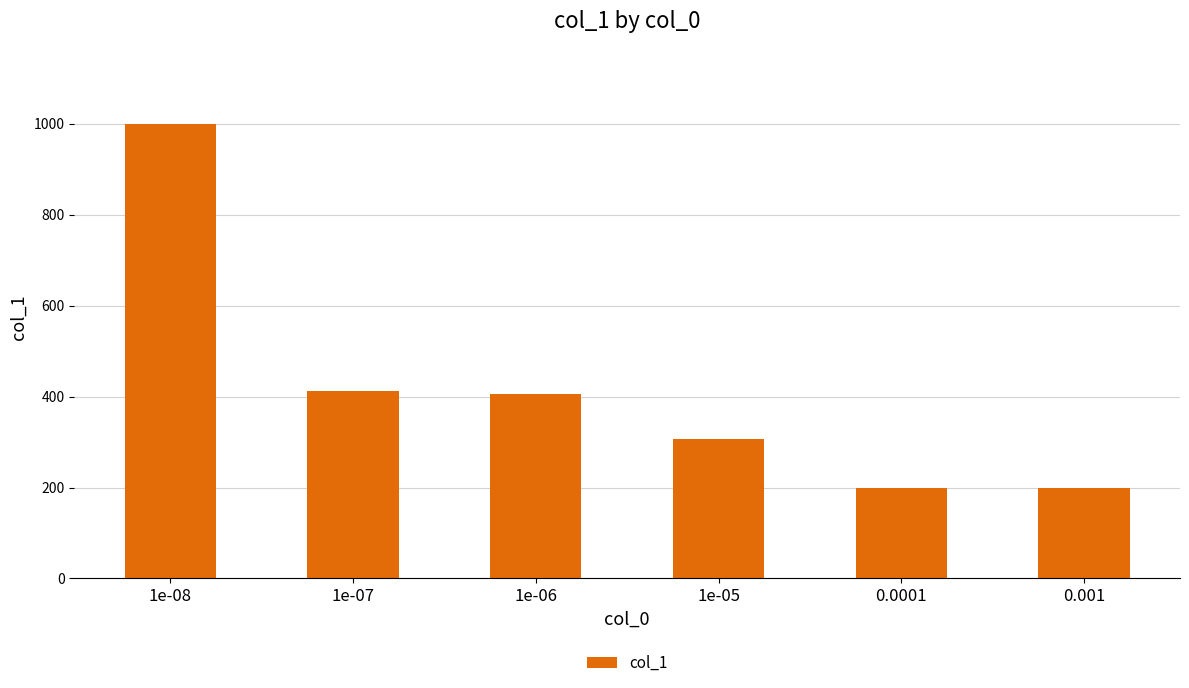

Which label corresponds to the largest value in the chart?

1e-08